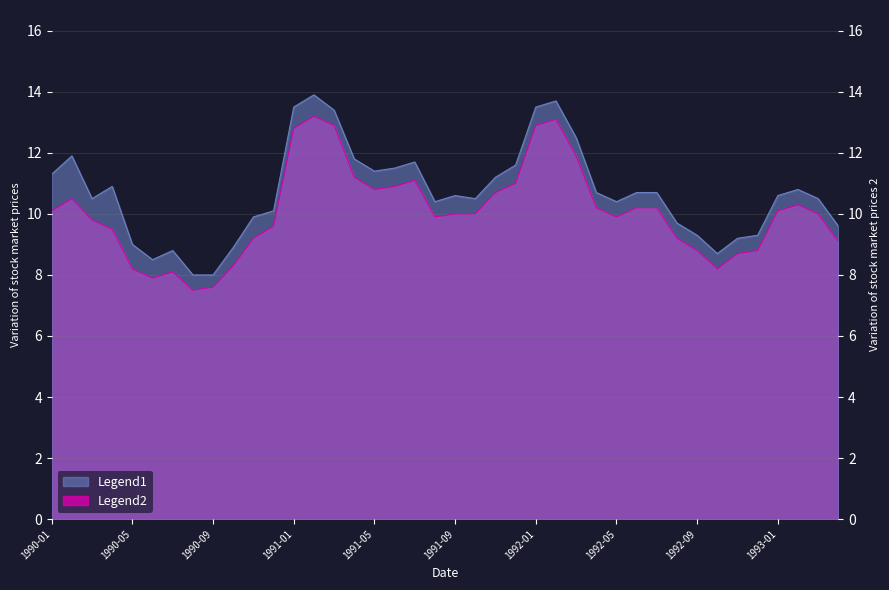

List the labels in order of Legend1 value, smallest first.

1990-08, 1990-09, 1990-06, 1992-10, 1990-07, 1990-10, 1990-05, 1992-11, 1992-09, 1992-12, 1993-04, 1992-08, 1990-11, 1990-12, 1991-08, 1992-05, 1990-03, 1991-10, 1993-03, 1991-09, 1993-01, 1992-04, 1992-06, 1992-07, 1993-02, 1990-04, 1991-11, 1990-01, 1991-05, 1991-06, 1991-12, 1991-07, 1991-04, 1990-02, 1992-03, 1991-03, 1991-01, 1992-01, 1992-02, 1991-02